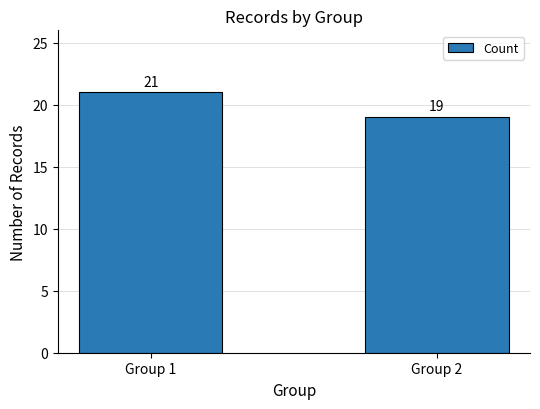

Reading left to right, what are all the values shown in this chart?

Group 1=21	Group 2=19